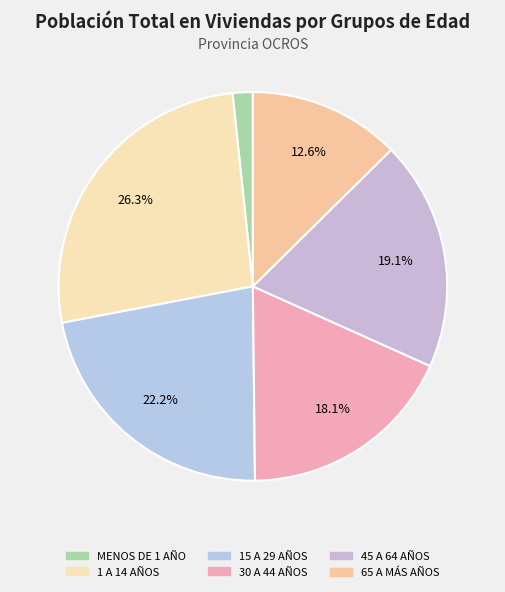

How many slices are in this pie chart?

6